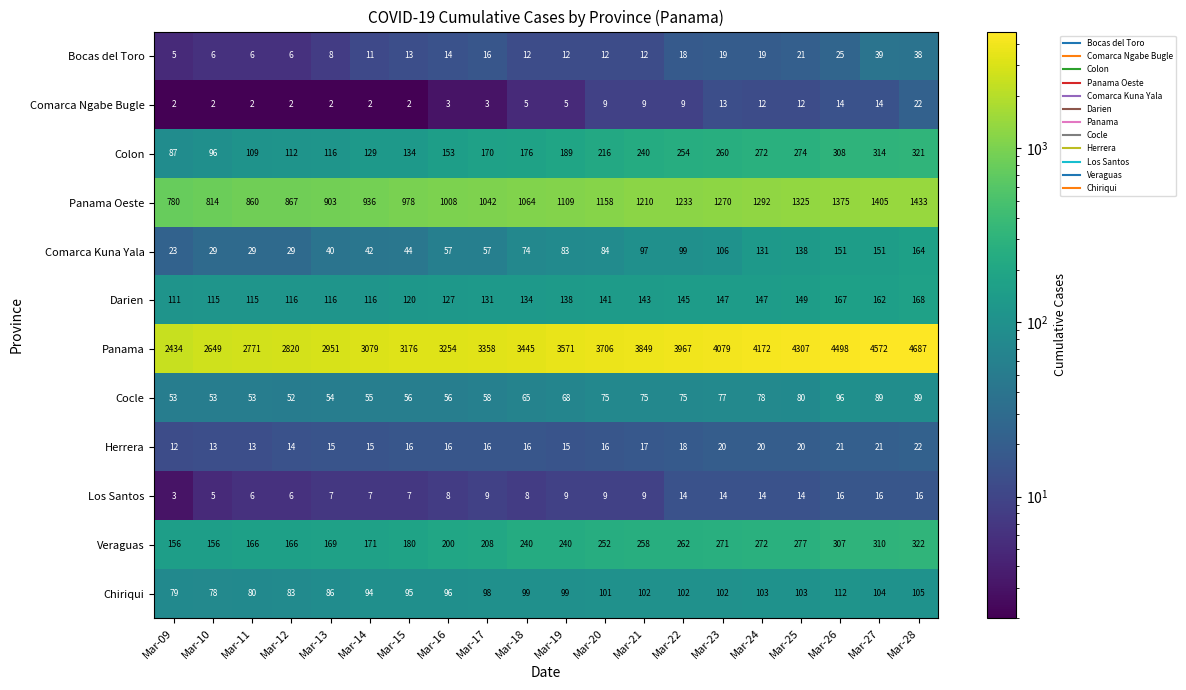

Where is Panama nearest to the value 3560?

Mar-19